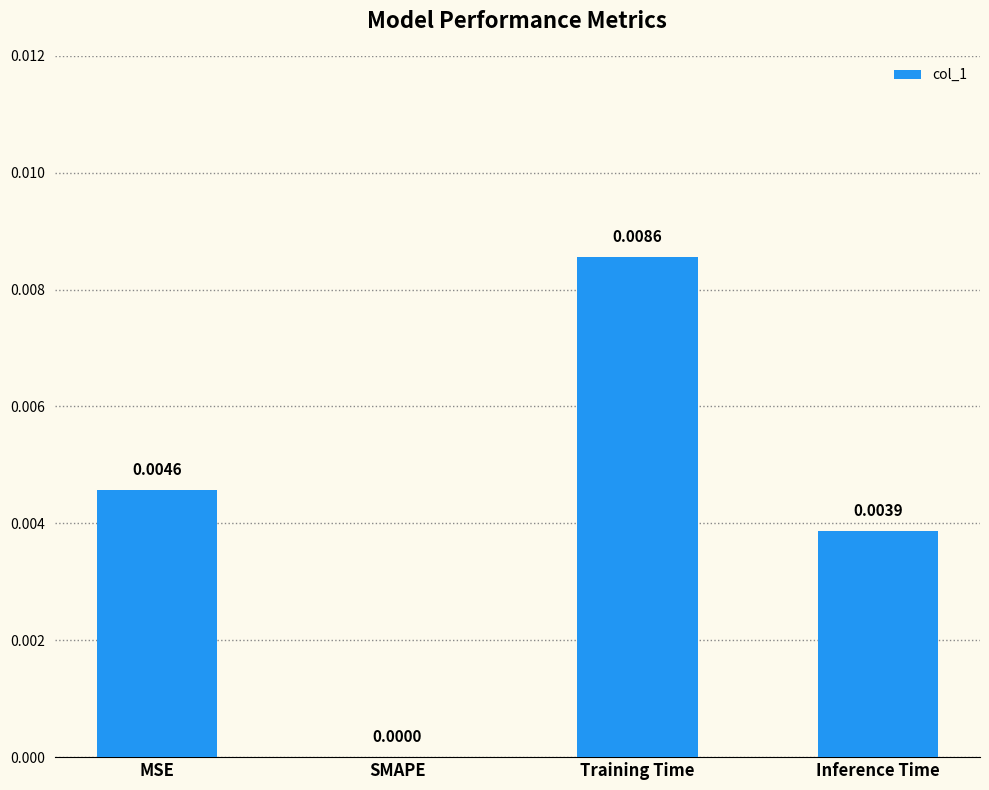

At which category does the chart reach its peak across all series?

Training Time